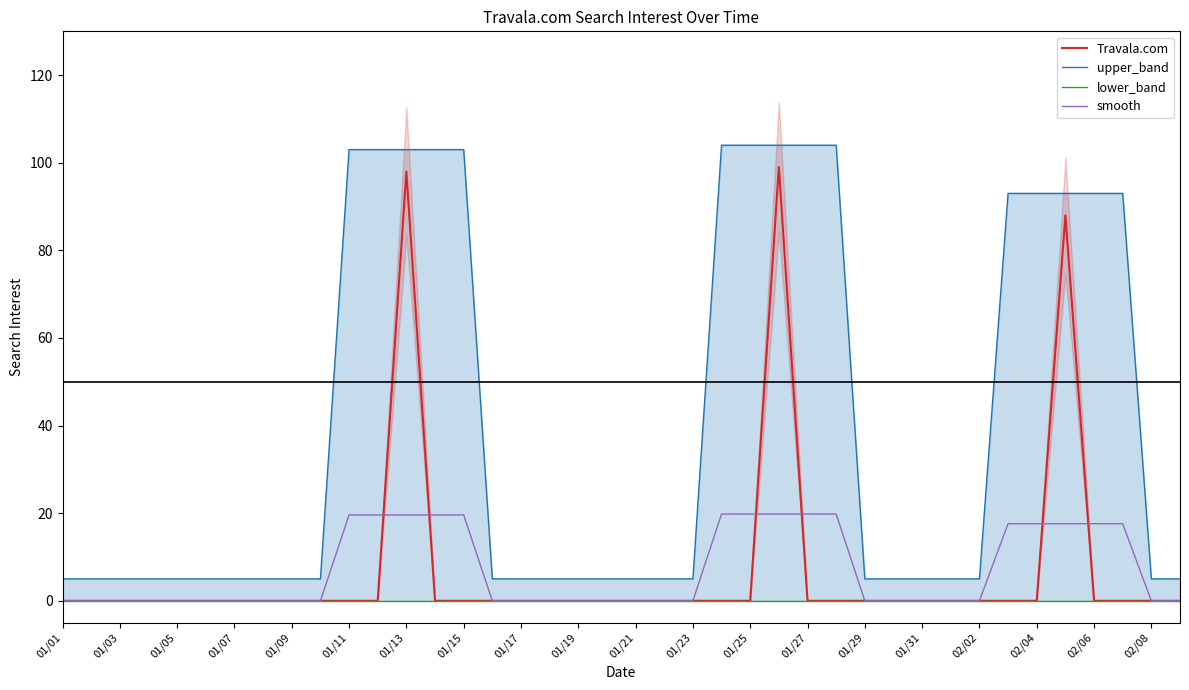

At which category does the chart reach its peak across all series?

23